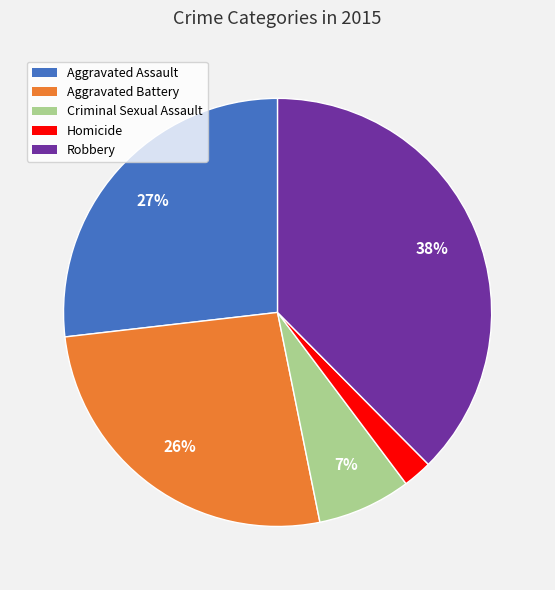

Is it true that Criminal Sexual Assault is 7% of the pie?

True